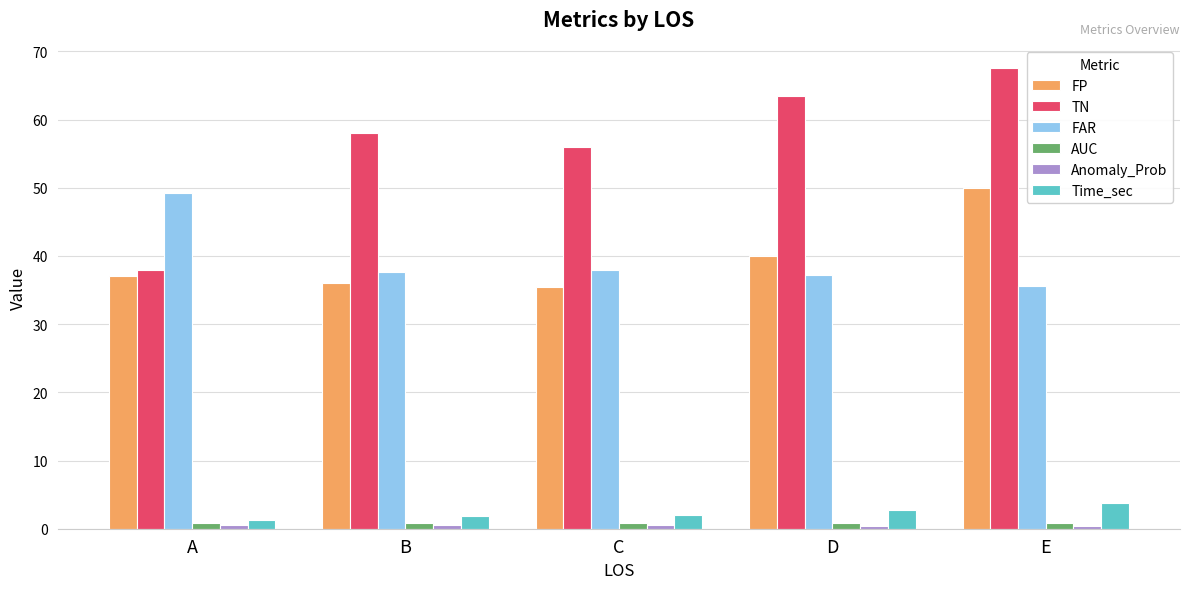

How many groups of bars are there?

5